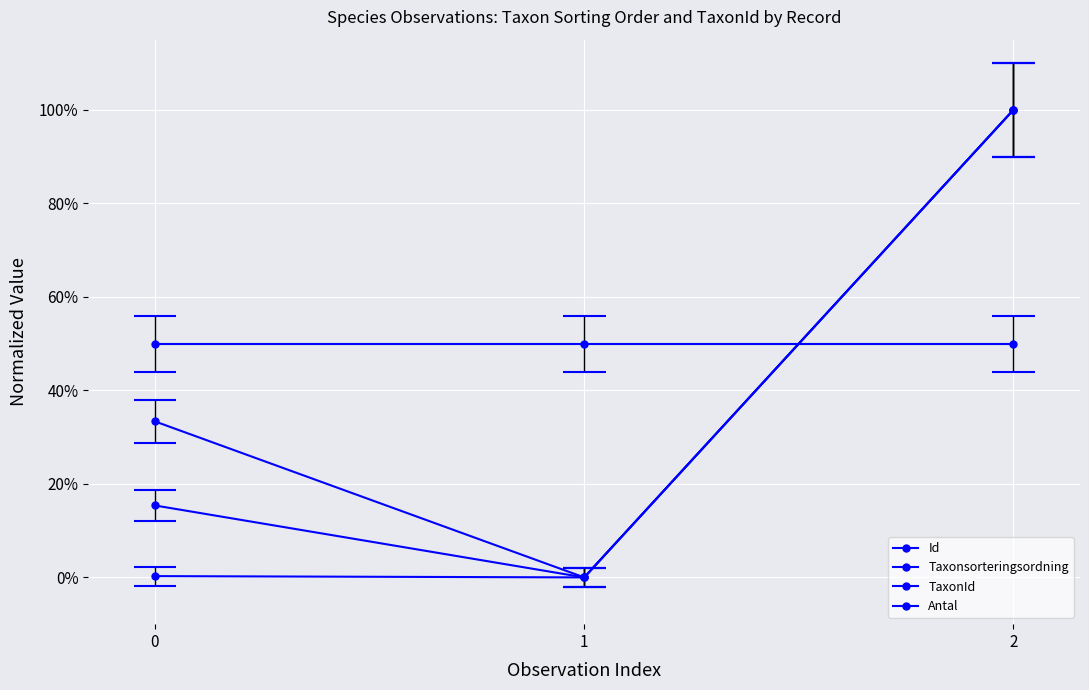

What is the average value of the Taxonsorteringsordning series?

38.5